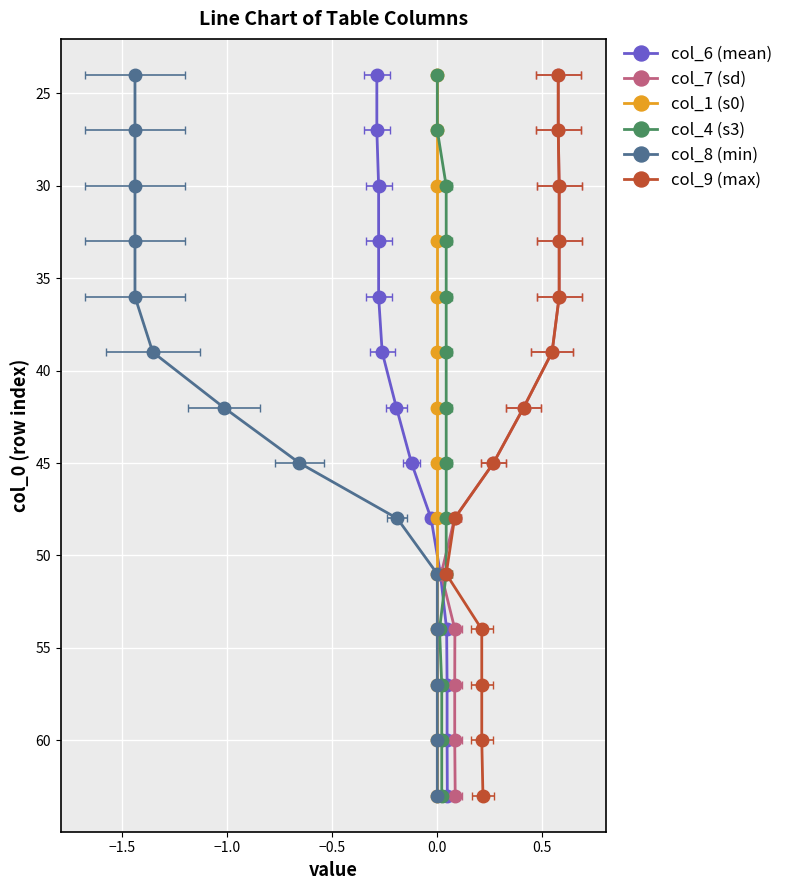

How many series are shown in this chart?

6